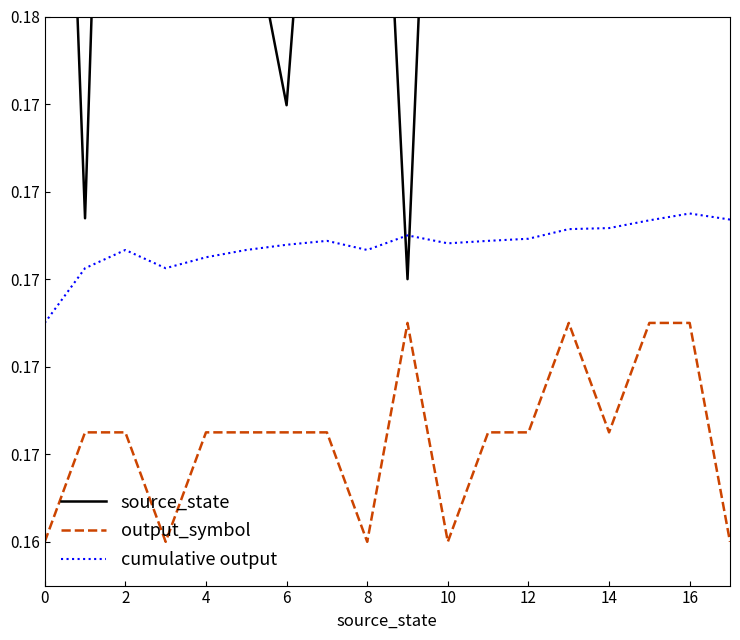

Which series has the largest total across all categories?

source_state